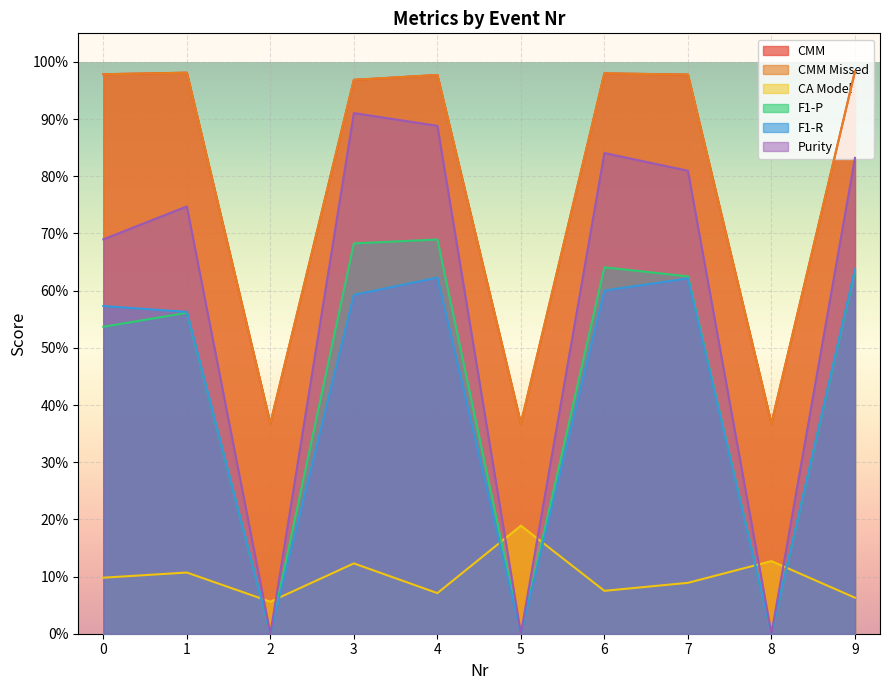

At which category is the sum across all series the highest?

3